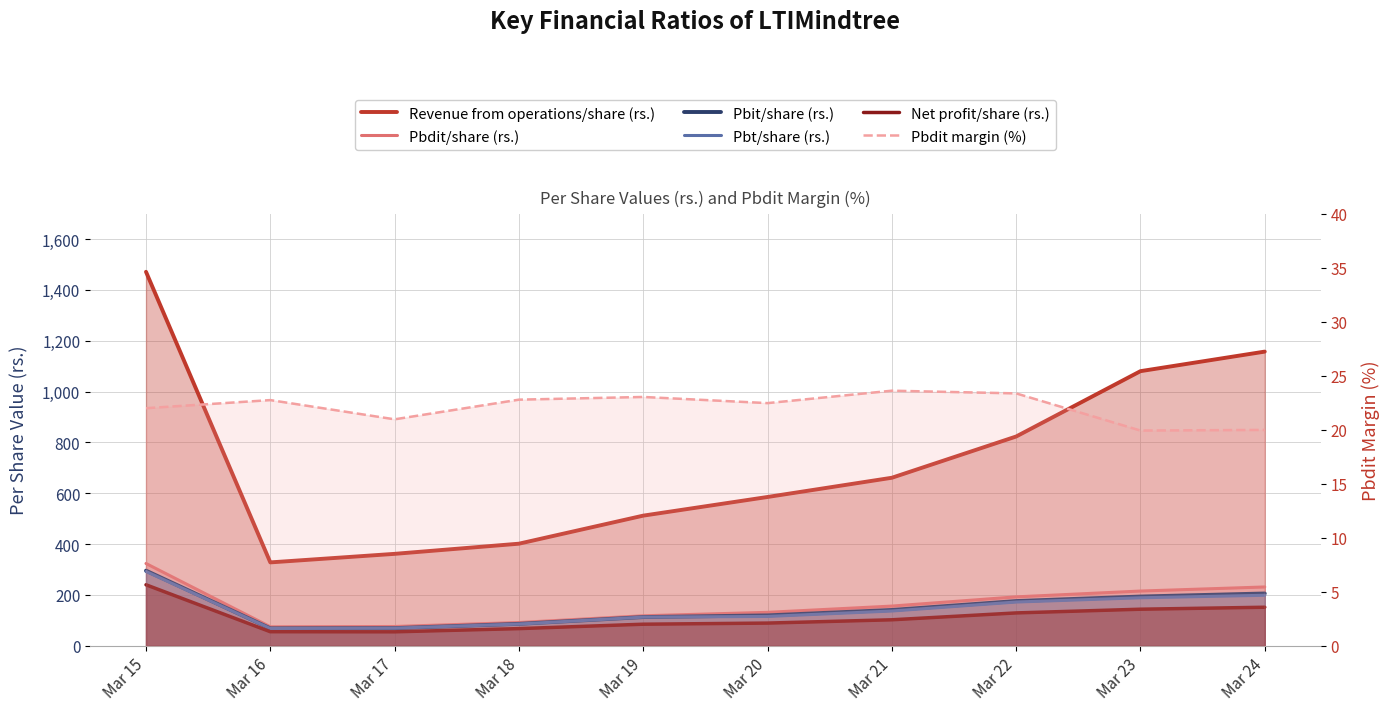

What is the difference between the second highest and minimum values in the Pbit/share (rs.) series?

137.1